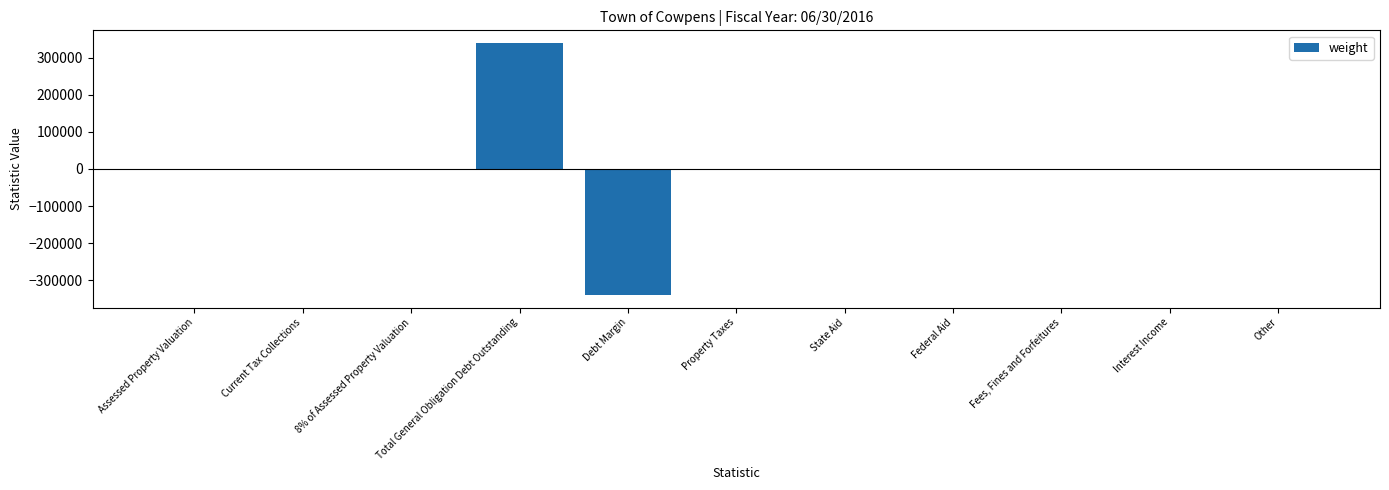

The value at 8% of Assessed Property Valuation is 0. True or false?

True